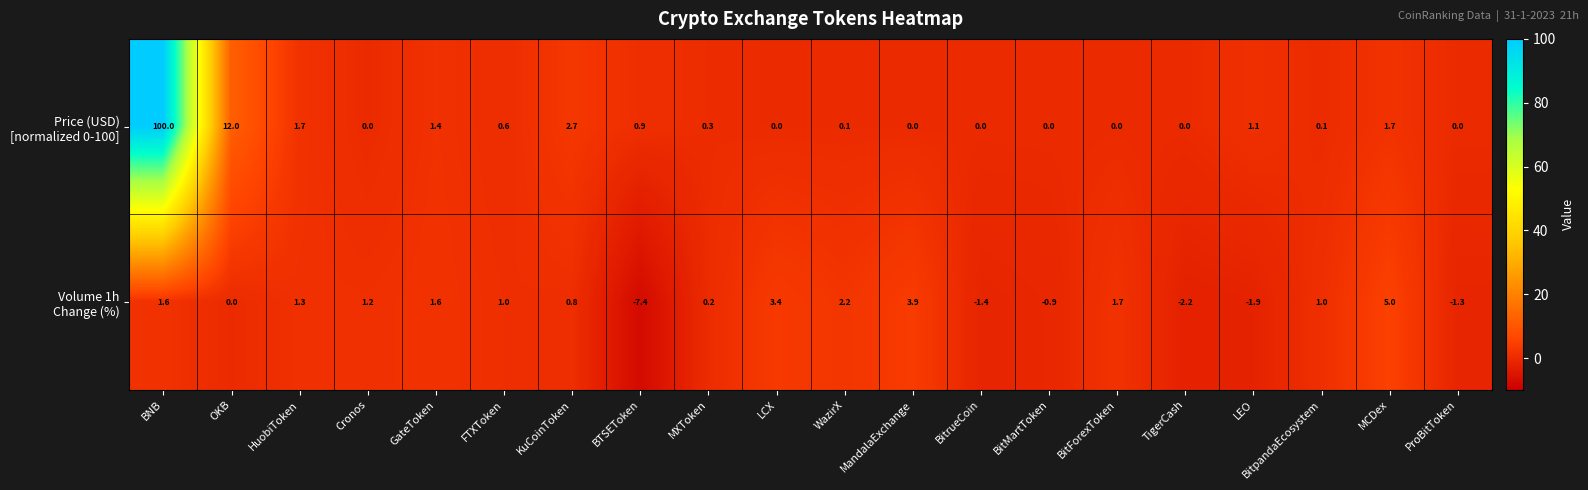

At which category does the chart reach its peak across all series?

BNB